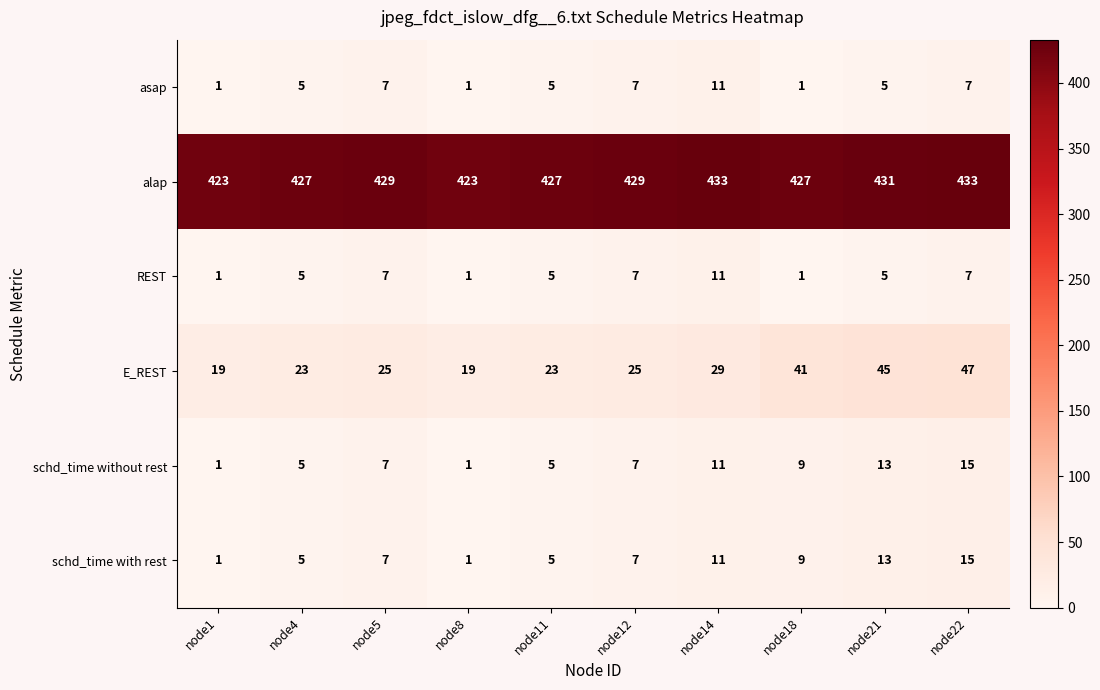

Between node4 and node18, which series saw the biggest shift?

E_REST